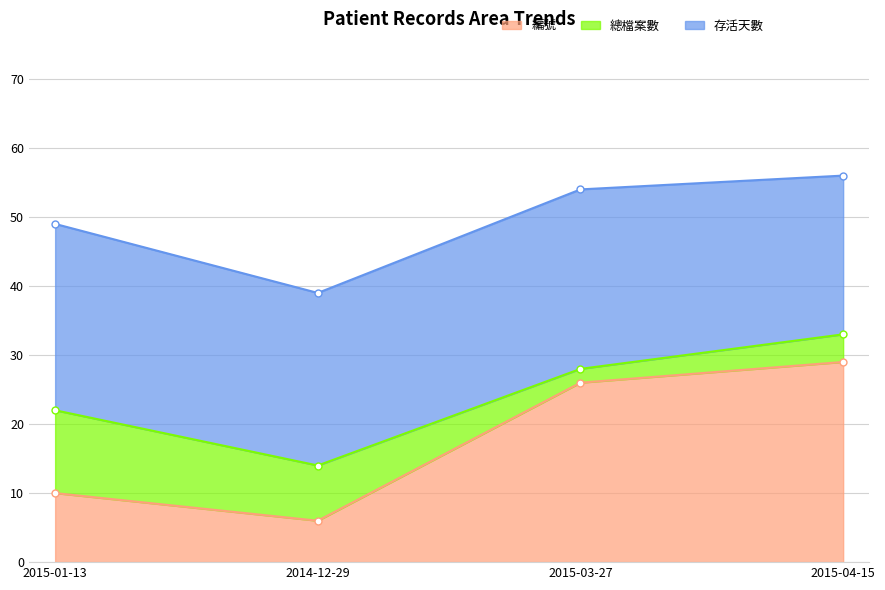

What are all the series names shown in the legend?

編號, 總檔案數, 存活天數